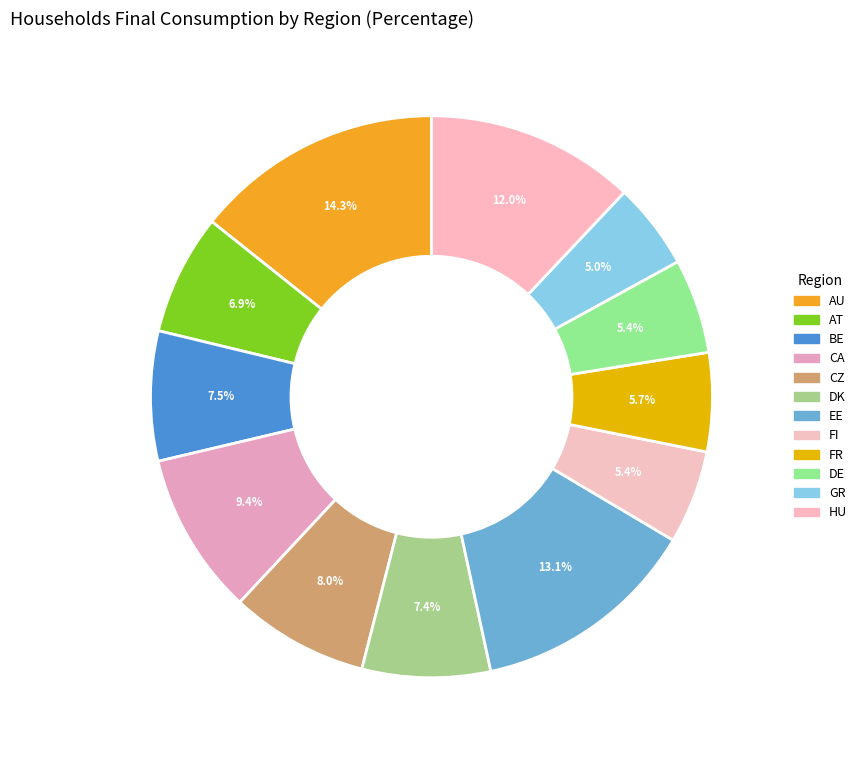

Is the sum of EE and HU greater than half?

No